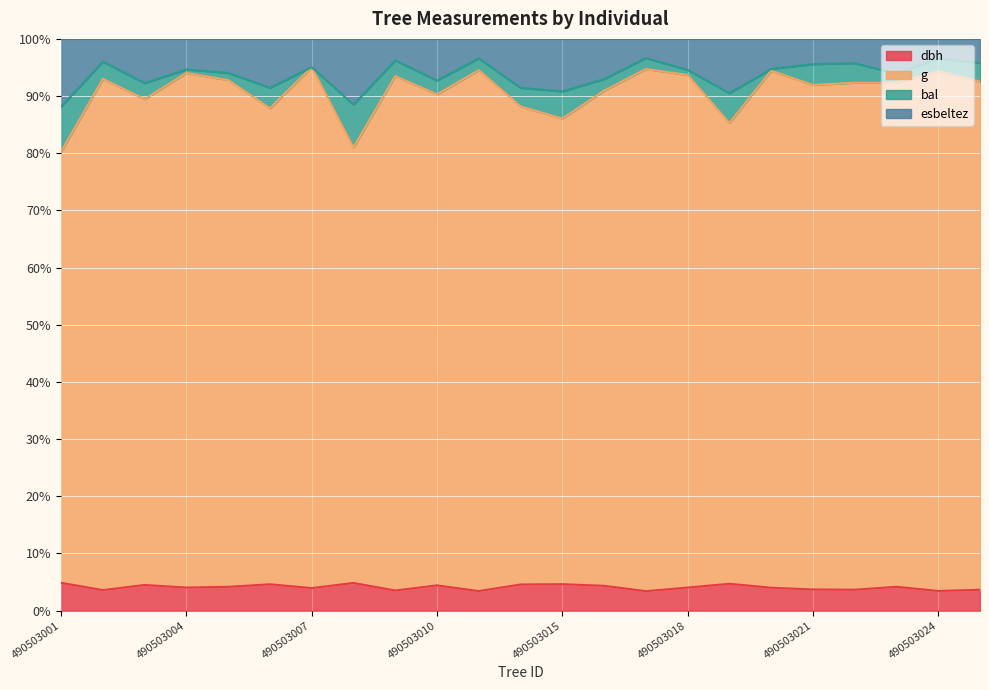

What is the lowest value of the dbh series?

3.4